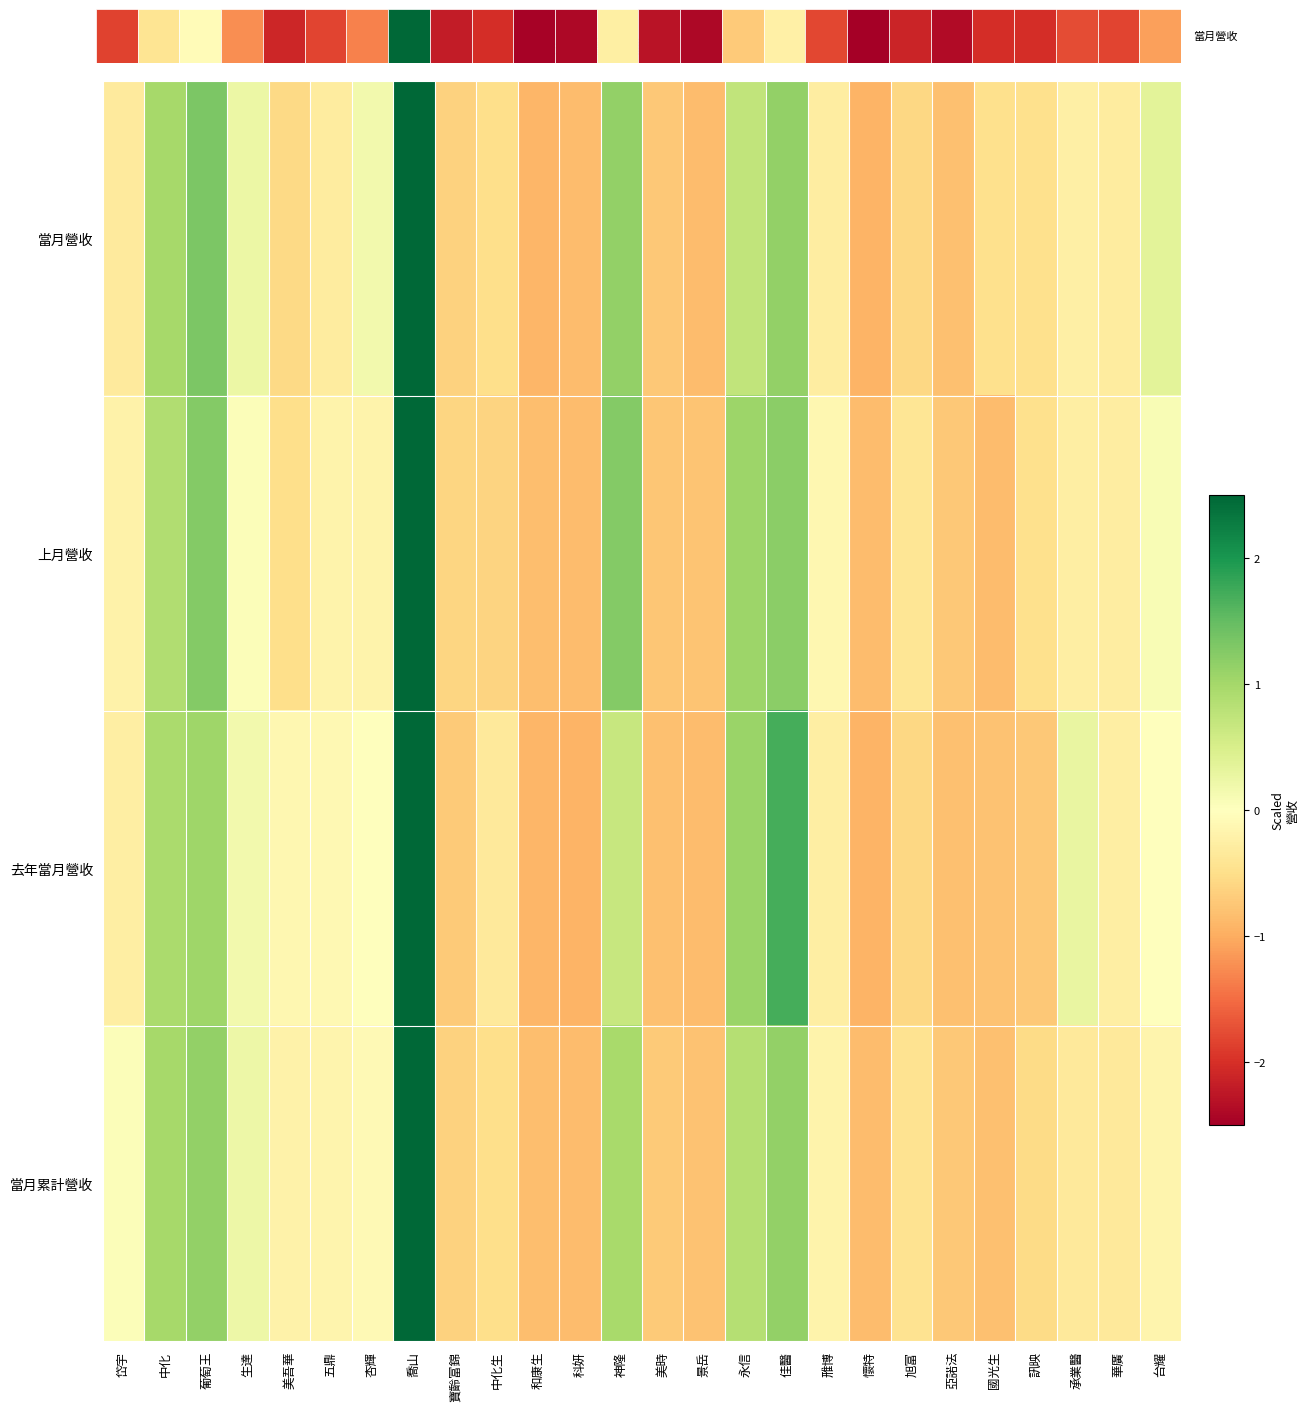

Which series has the largest total across all categories?

上月營收